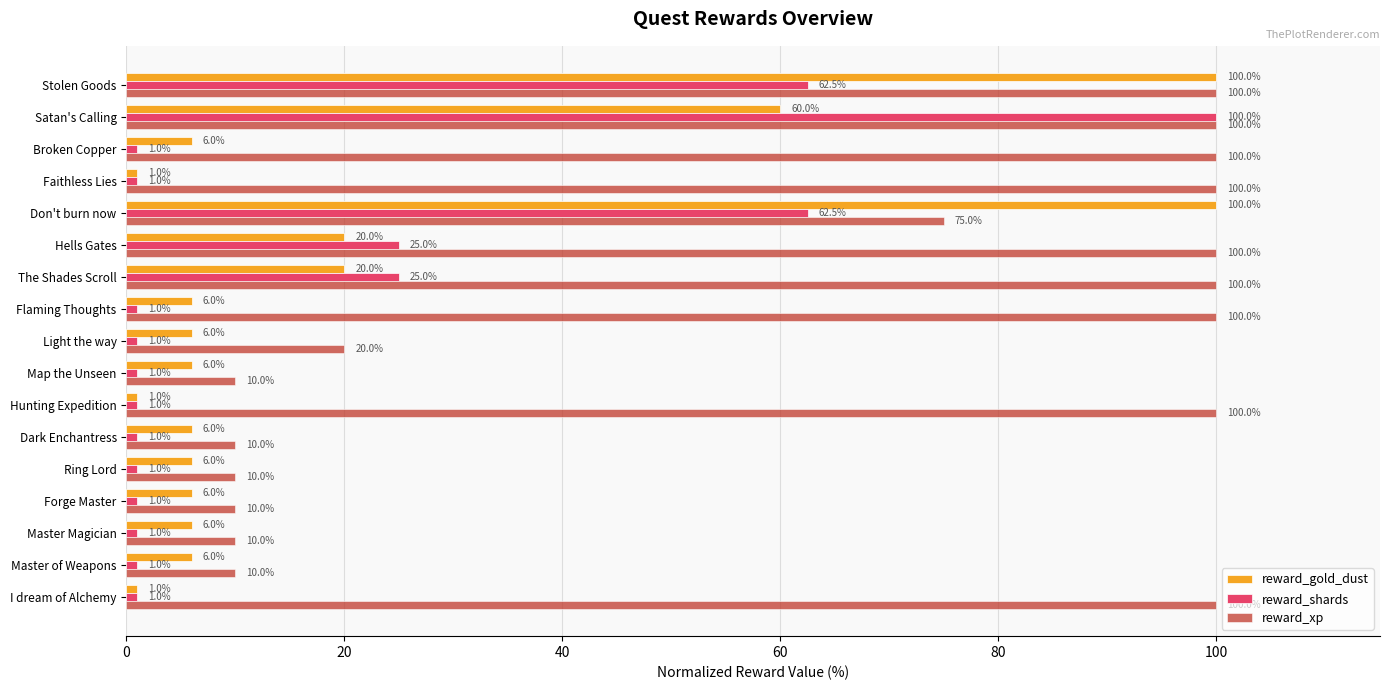

What is the sum of all reward_shards values?

287.0